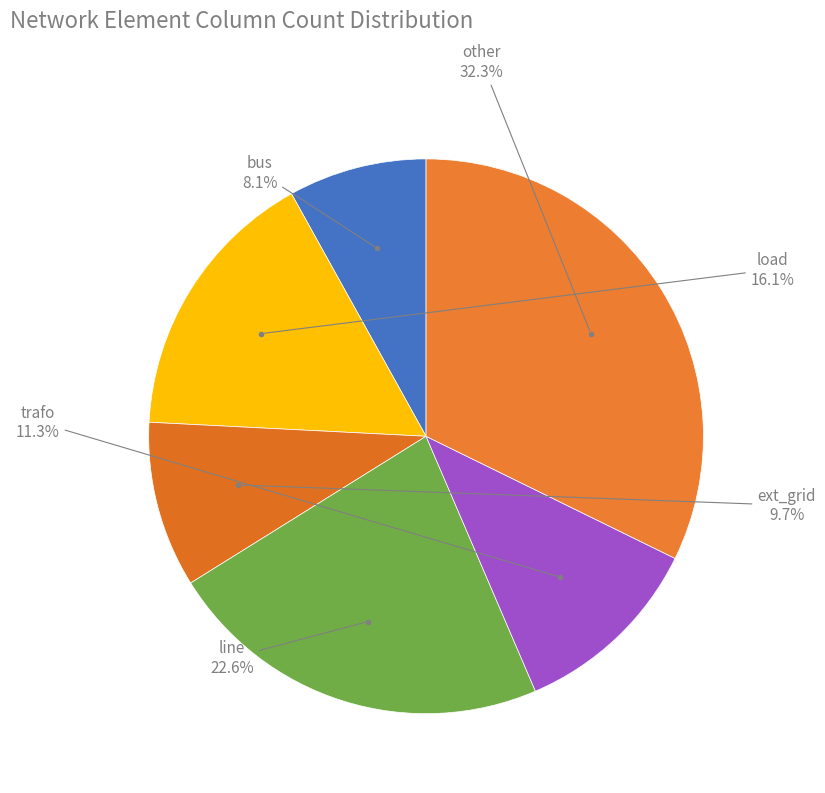

Is there a majority slice in this chart?

No